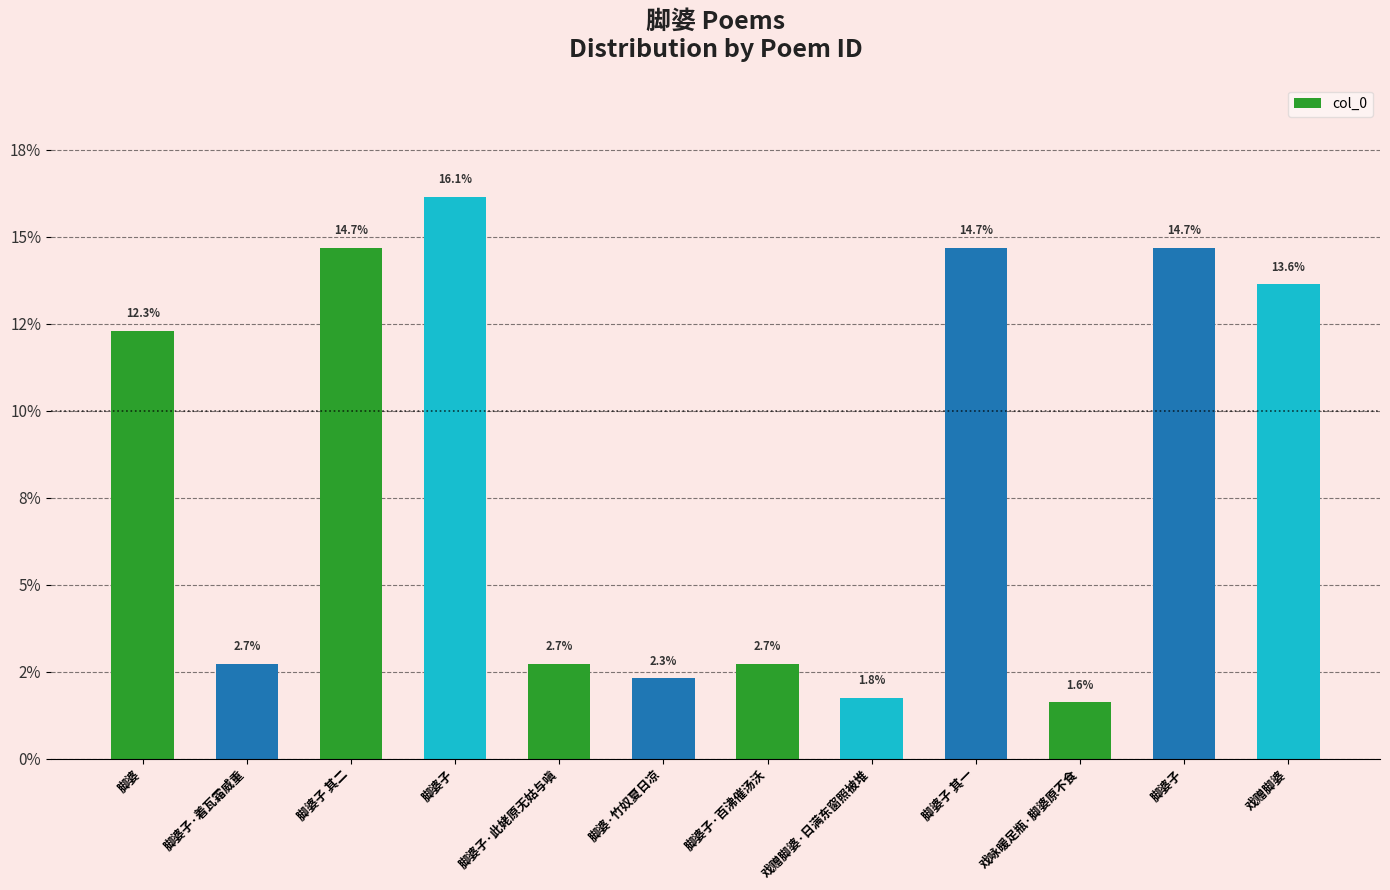

Does the chart contain any negative values?

No